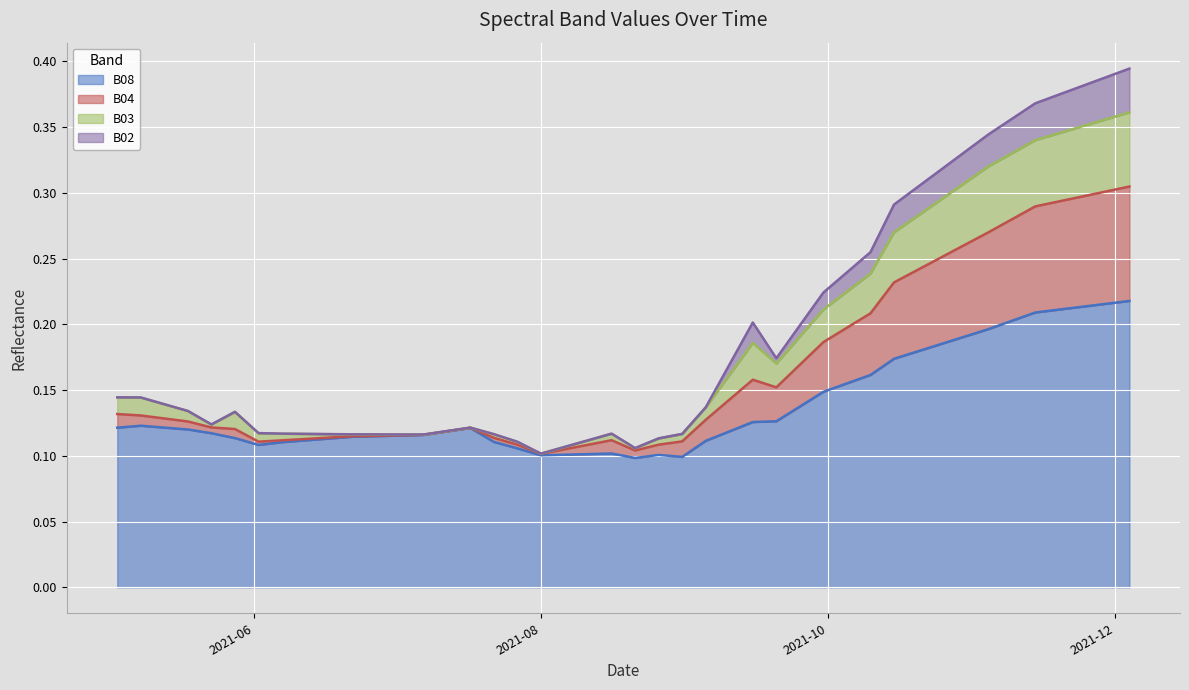

What is the minimum value for B03?

0.1